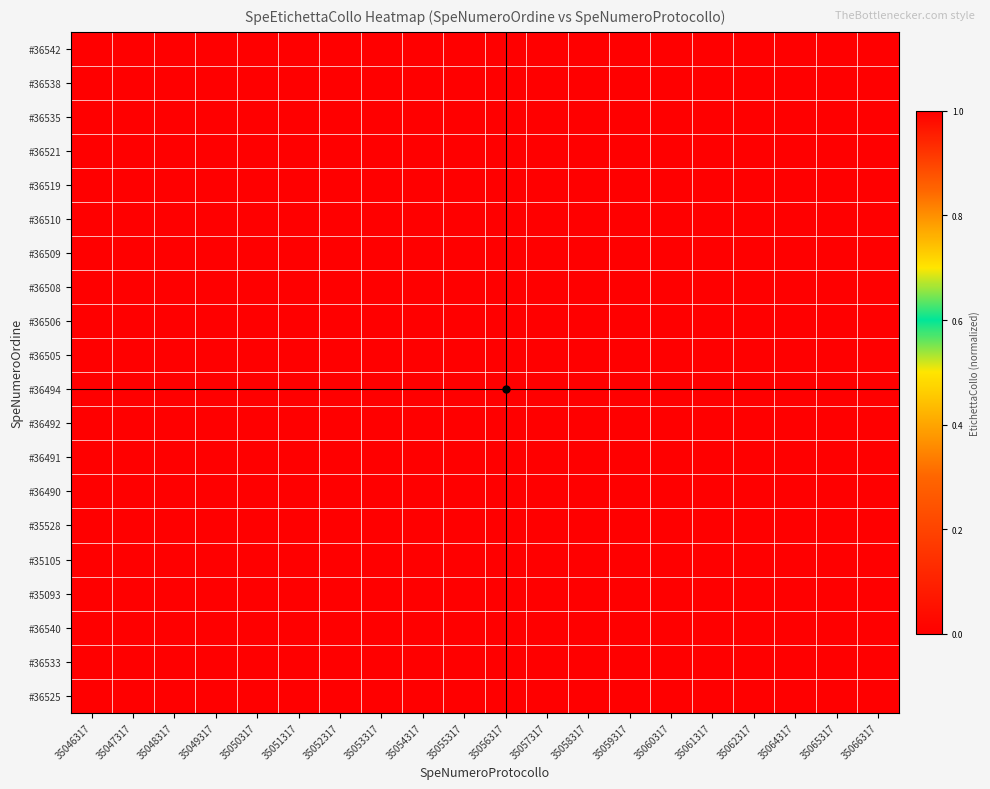

At which category is the sum across all series the highest?

35048317